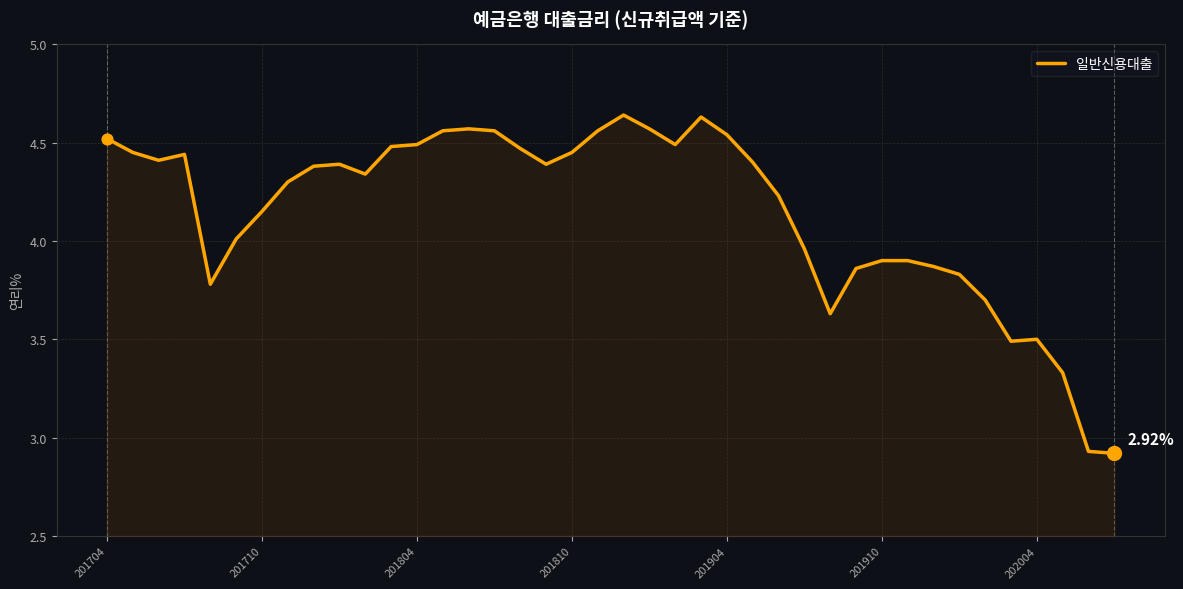

What is the difference between the maximum and minimum values?

1.7